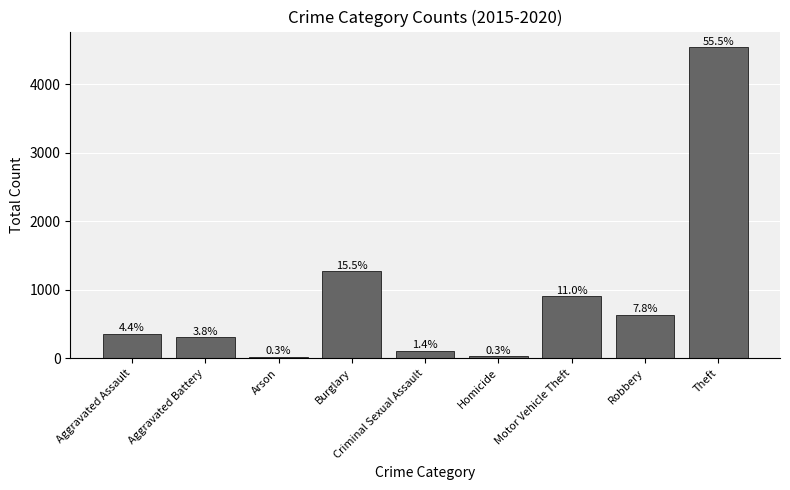

Reading right to left, extract all data points from this chart.

4539	638	902	28	112	1267	22	309	361